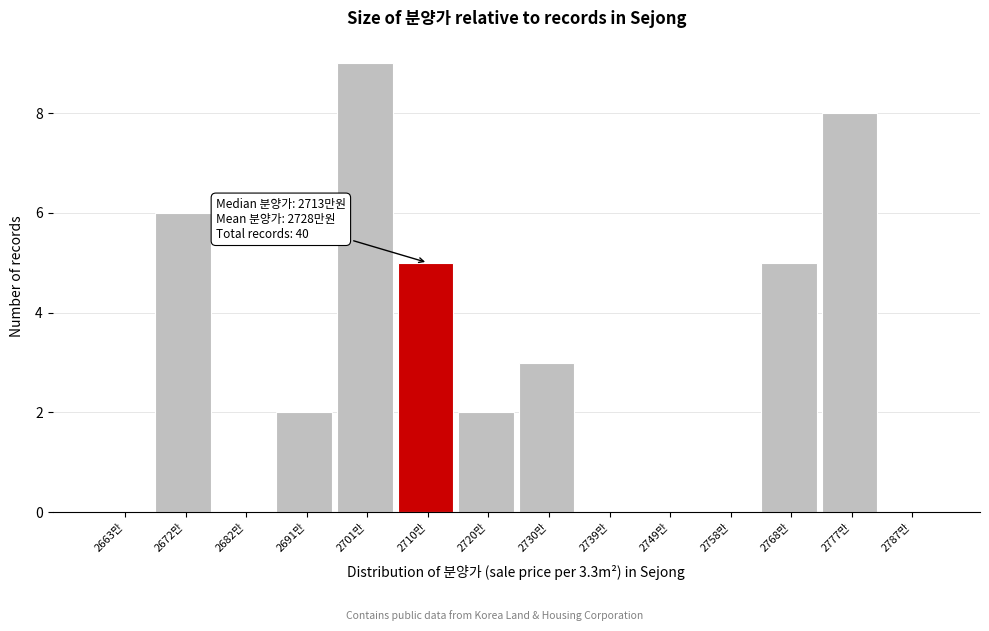

Reading right to left, transcribe all the data shown in this chart.

2787만=0	2777만=8	2768만=5	2758만=0	2749만=0	2739만=0	2730만=3	2720만=2	2710만=5	2701만=9	2691만=2	2682만=0	2672만=6	2663만=0